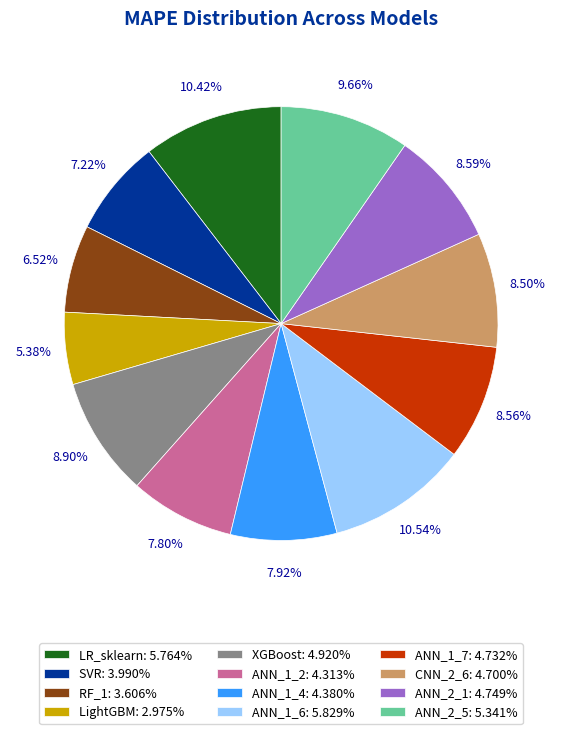

To the nearest percent, what is the difference between the largest and smallest slice percentages?

5%